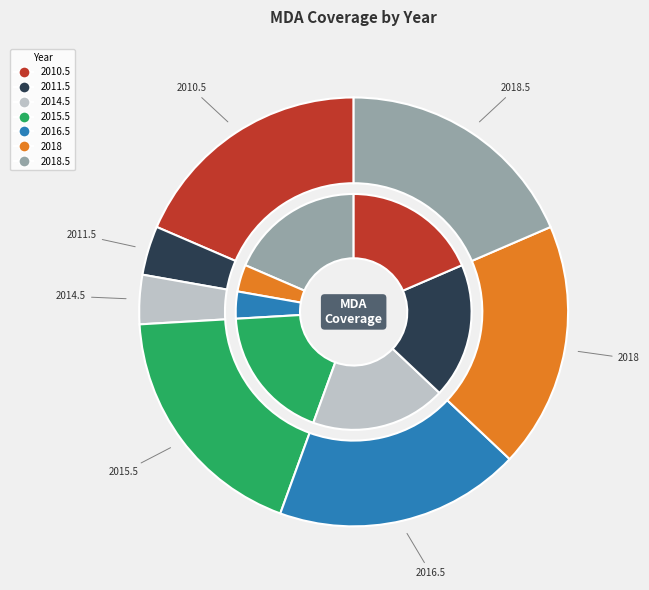

How much of the chart is everything except 2018.5?

81.5%